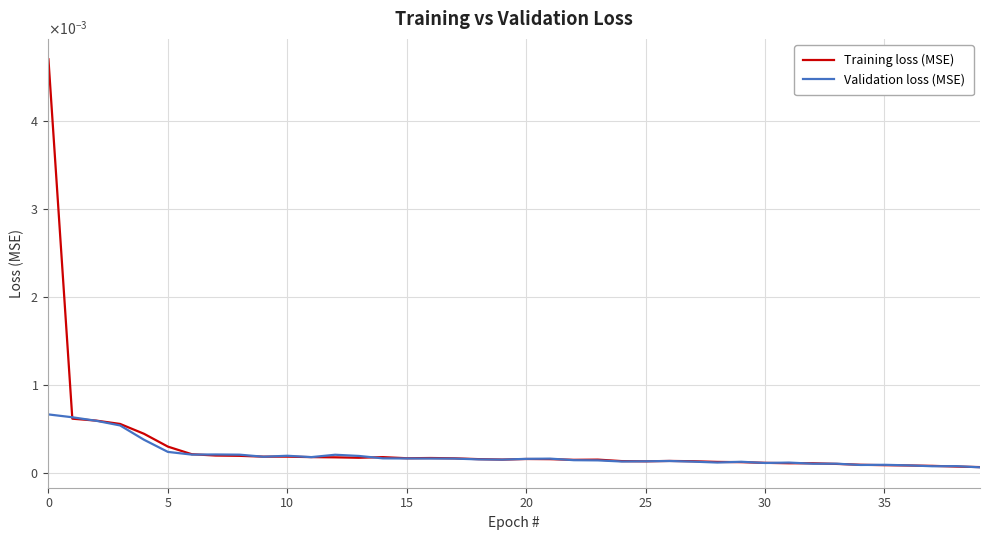

Does the chart have visible grid lines?

Yes